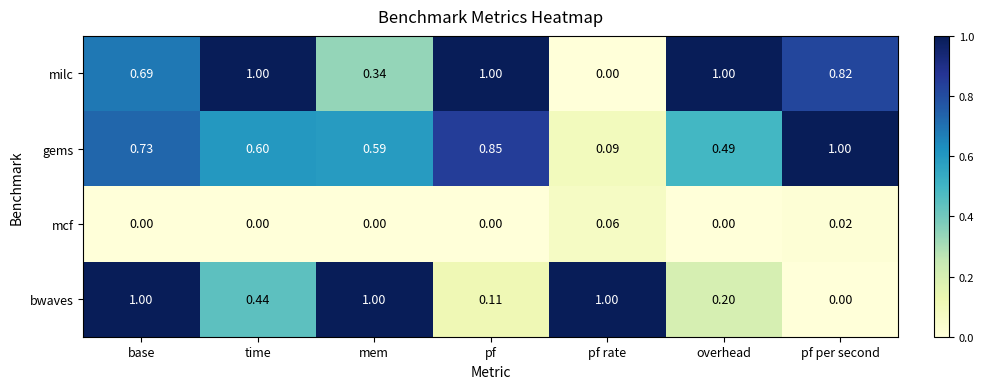

Is the value of mcf at time greater than the value of bwaves at overhead?

No